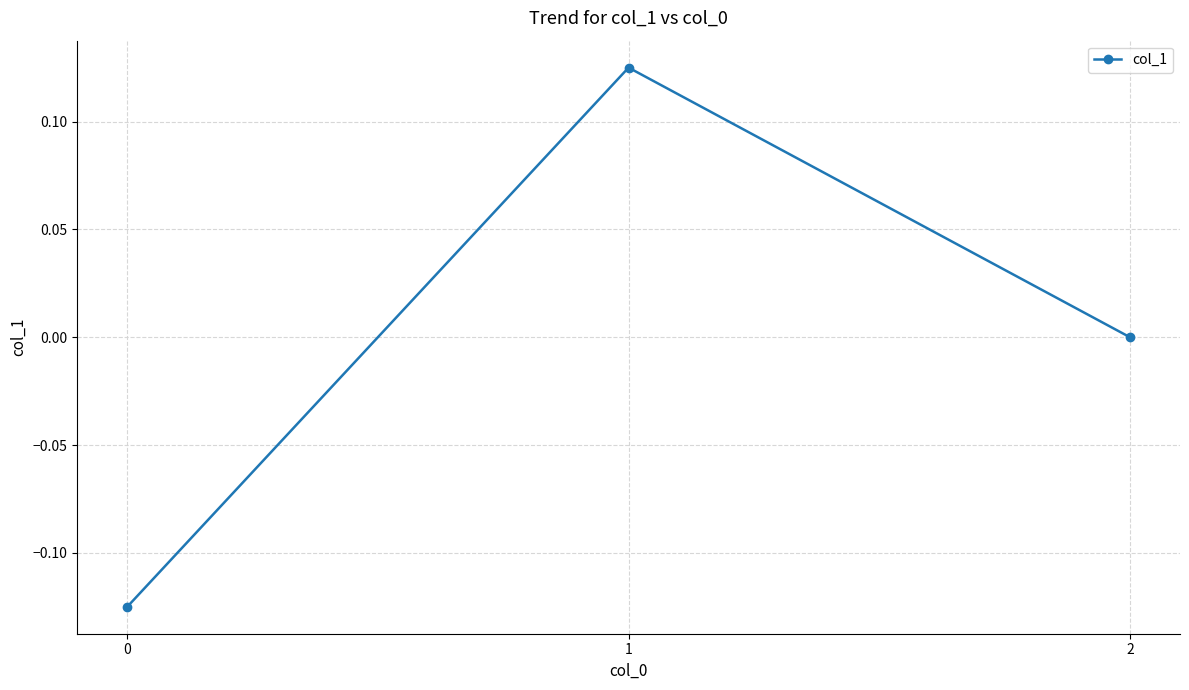

Is this an area chart (filled region under the line)?

No